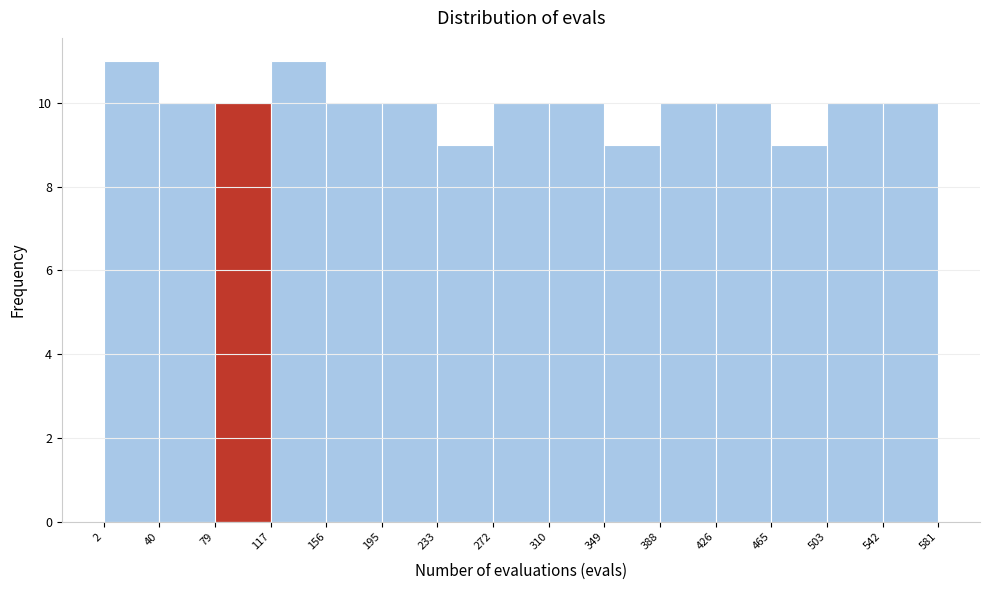

How tall is the bar that spans 503 to 542 on the x-axis? The values are not printed on the chart, so give them approximately, as read against the axis.

10